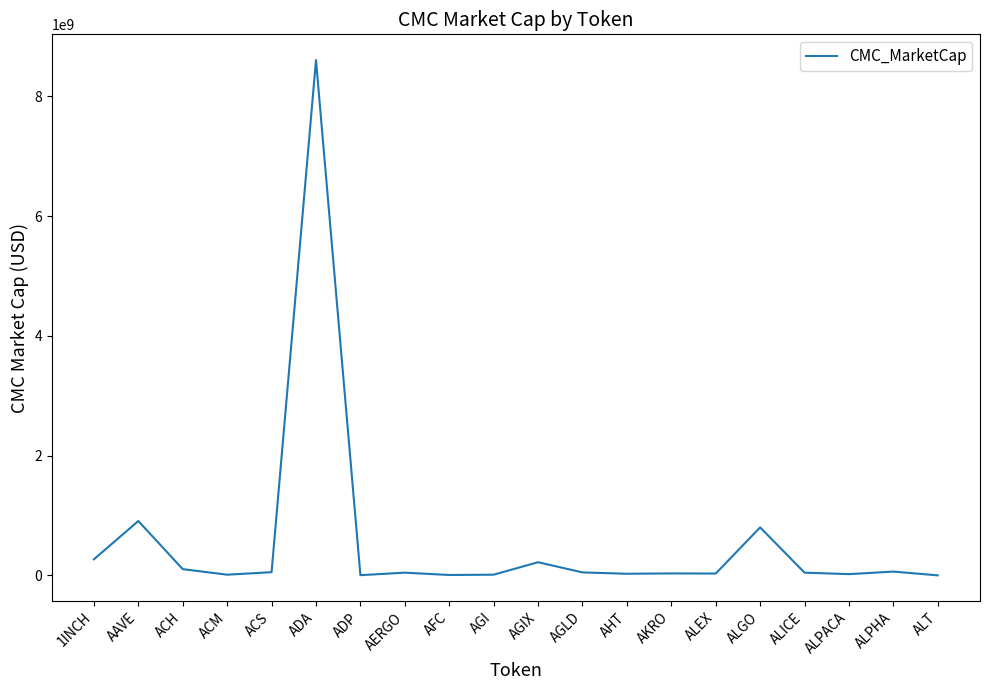

The value at AFC is 6072828.4. True or false?

True